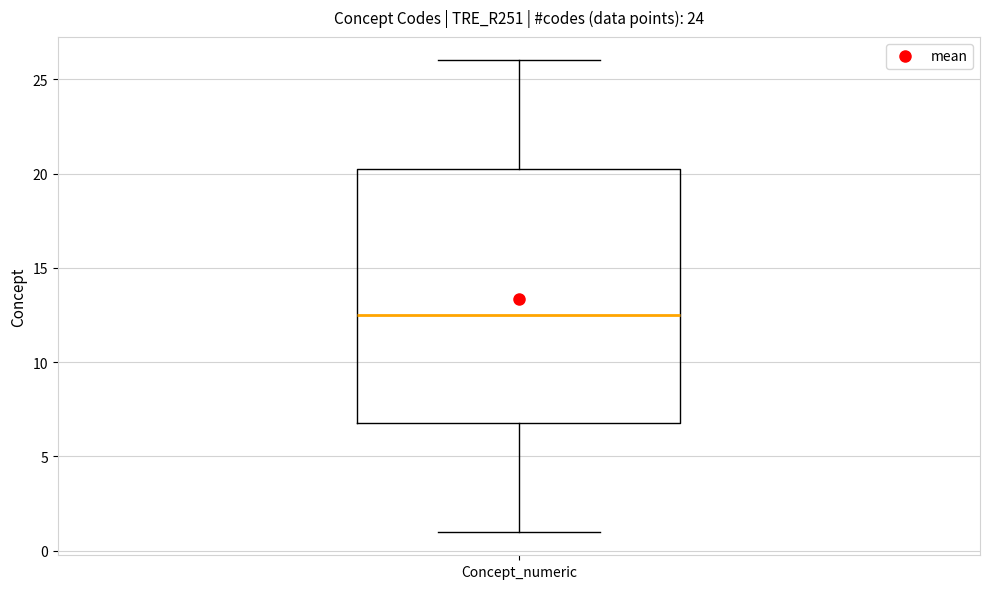

Transcribe this box plot: give where the median line is, the range the box spans, and where the two whiskers end, as read against the y-axis. The values are not printed on the chart, so give them approximately, as read against the axis.

median 12.5, box 7.0 to 20.5, whiskers 1.0 to 26.0